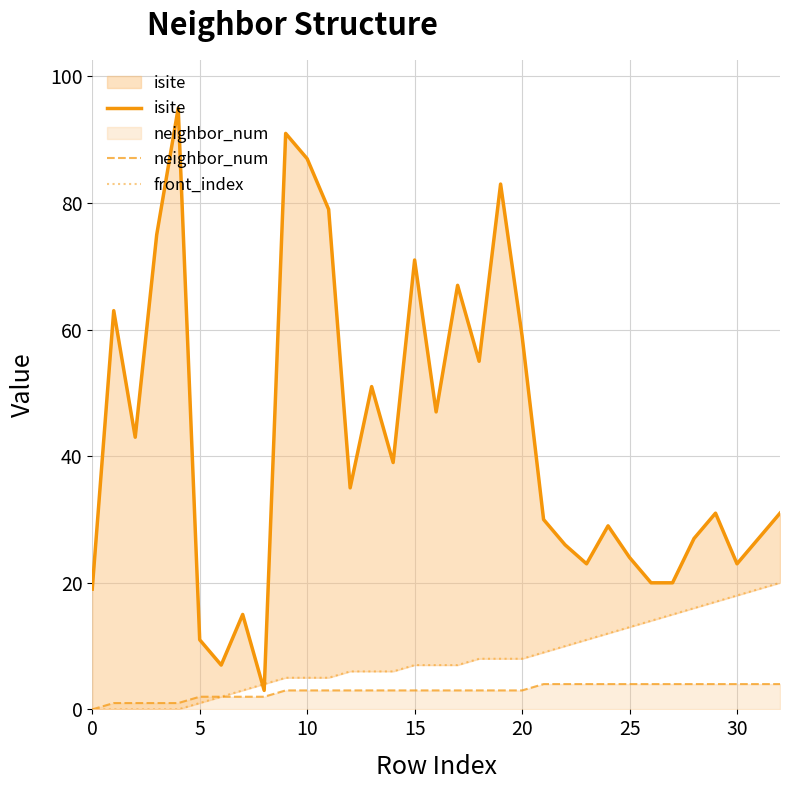

True or false: isite has more than 0 points higher than both neighbors.

True